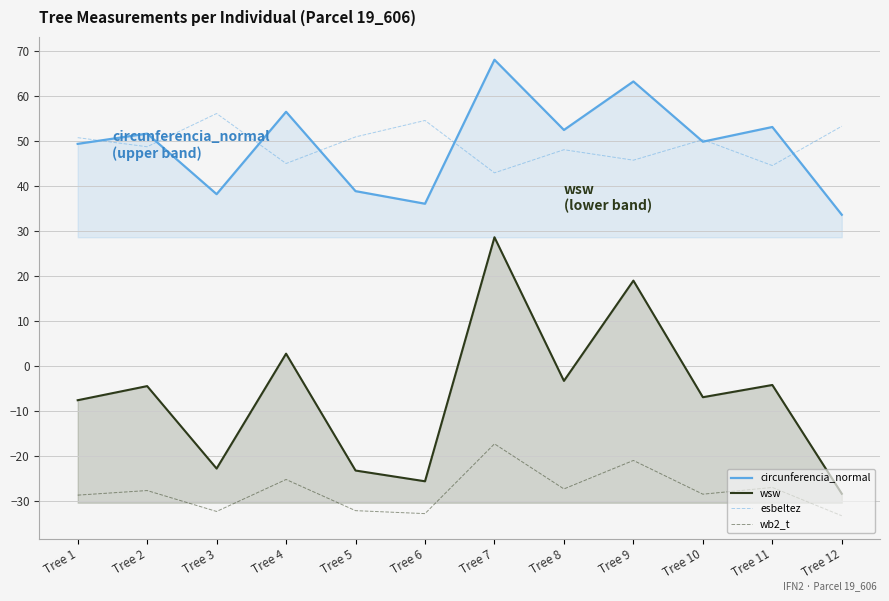

How many data points in esbeltez are less than 50?

6